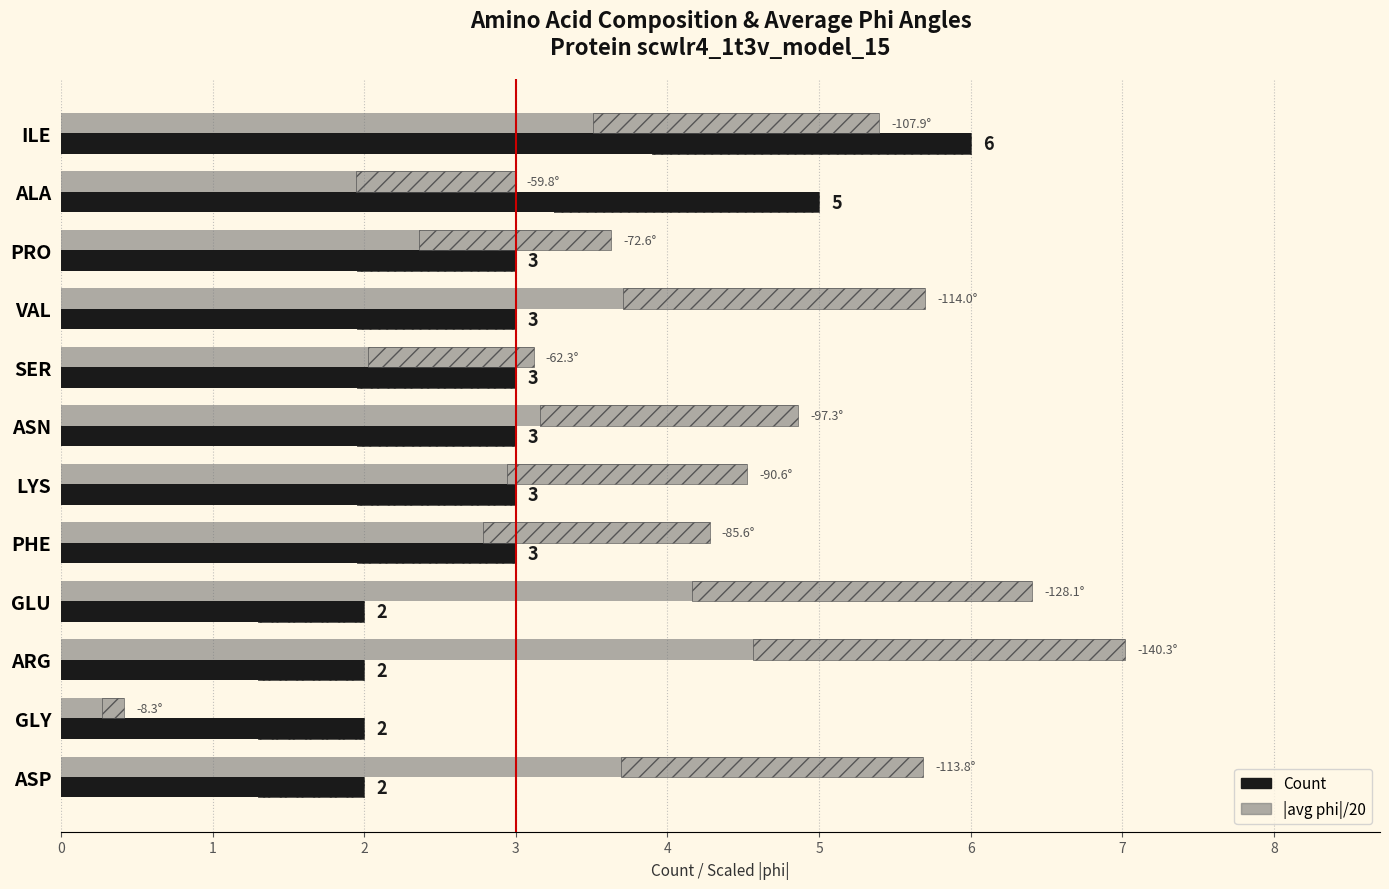

The value of Count at SER is 1.6. True or false?

False